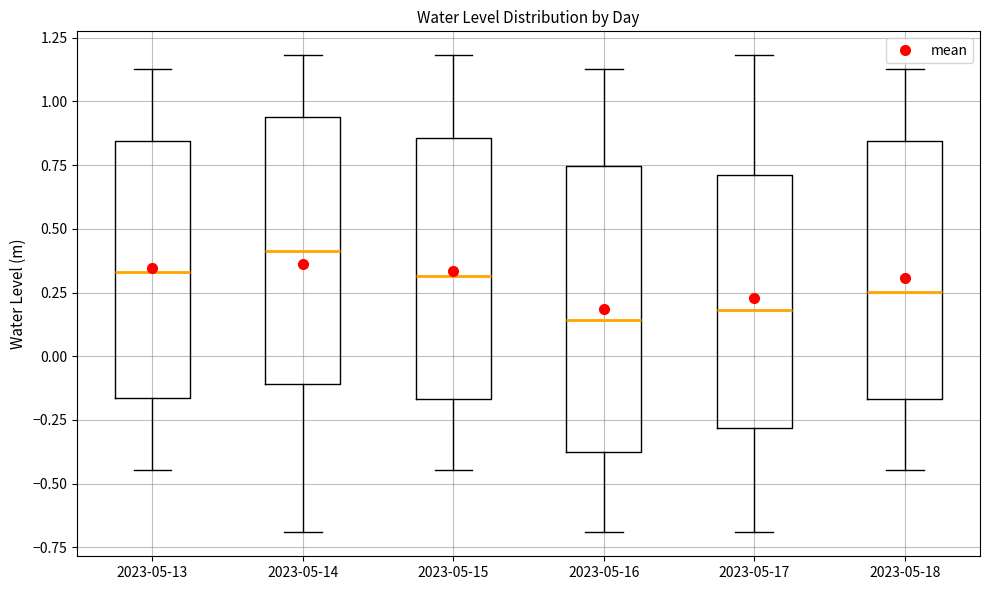

Reading left to right, transcribe this box plot: for each box, give where its median line is, the range the box spans, and where its two whiskers end, as read against the y-axis. The values are not printed on the chart, so give them approximately, as read against the axis.

2023-05-13: median 0.35, box -0.15 to 0.85, whiskers -0.45 to 1.15
2023-05-14: median 0.40, box -0.10 to 0.95, whiskers -0.70 to 1.20
2023-05-15: median 0.30, box -0.15 to 0.85, whiskers -0.45 to 1.20
2023-05-16: median 0.15, box -0.40 to 0.75, whiskers -0.70 to 1.15
2023-05-17: median 0.20, box -0.30 to 0.70, whiskers -0.70 to 1.20
2023-05-18: median 0.25, box -0.15 to 0.85, whiskers -0.45 to 1.15